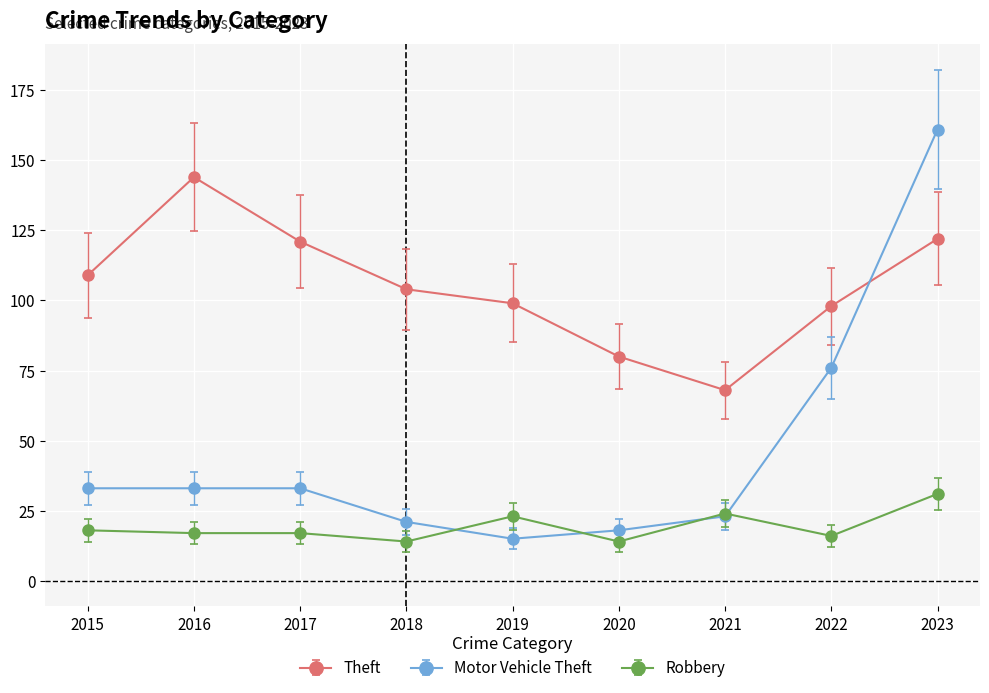

What is the total value across all series at 2016?

194